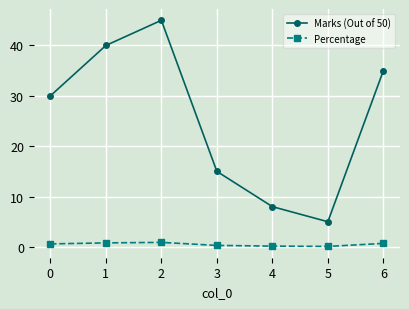

What is the sum of all Percentage values?

3.6